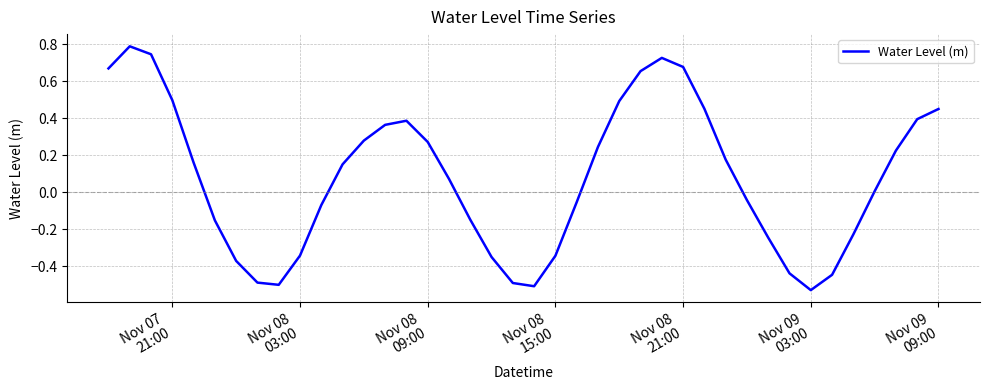

What is the difference between the maximum and minimum values?

1.3